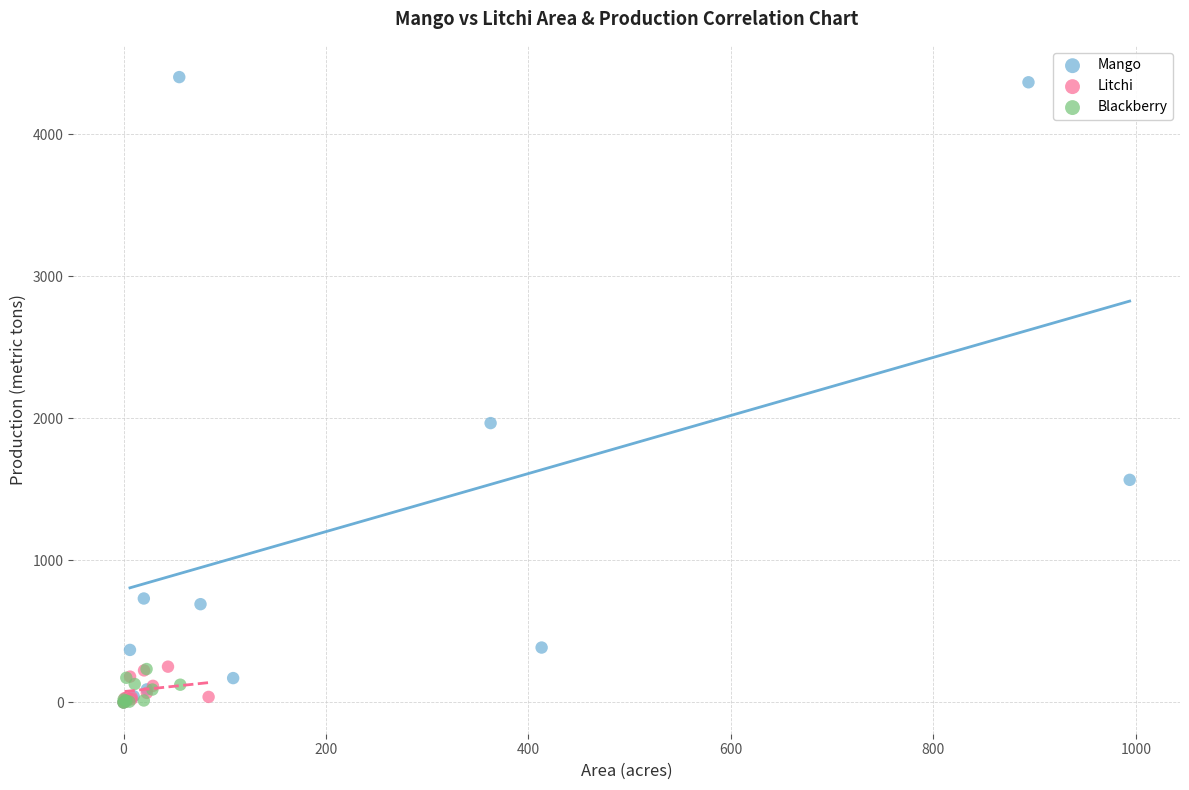

Which series contains the highest Y value?

Mango